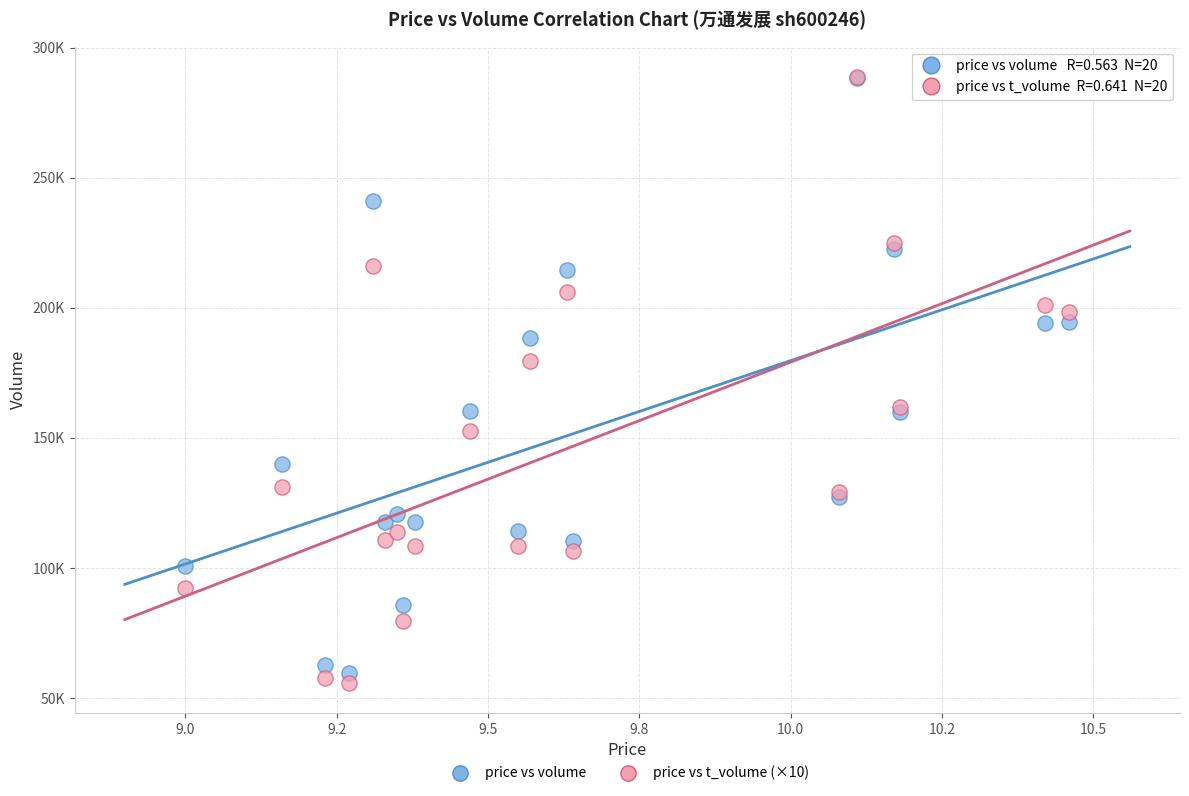

What are all the series names shown in the legend?

price vs volume, price vs t_volume (×10)